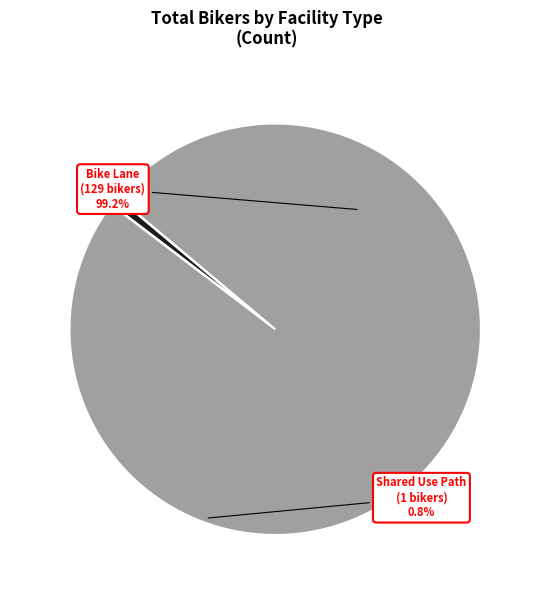

Combined, what portion of the pie is Shared Use Path and Bike Lane?

100.0%